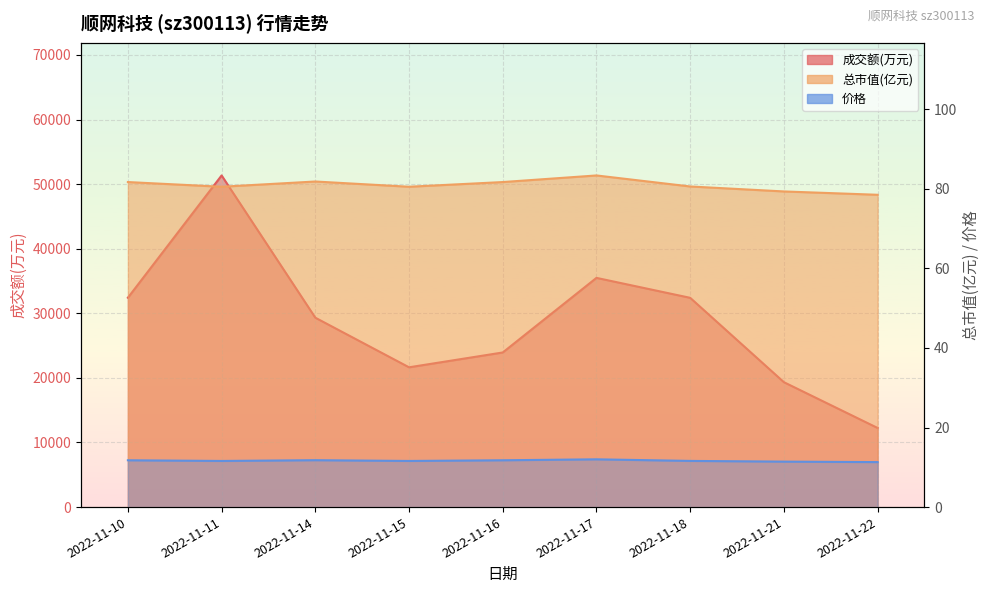

What is the difference between the 成交额(万元) values at 2022-11-10 and 2022-11-11?

18929.0